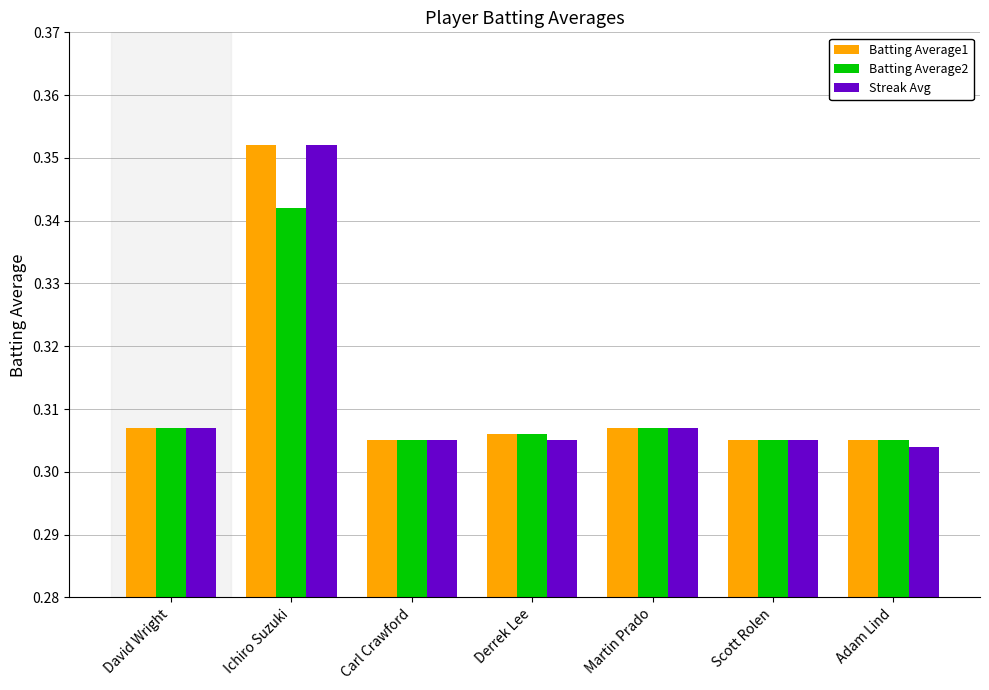

Count the Batting Average2 values in the range 0 to 1.

7